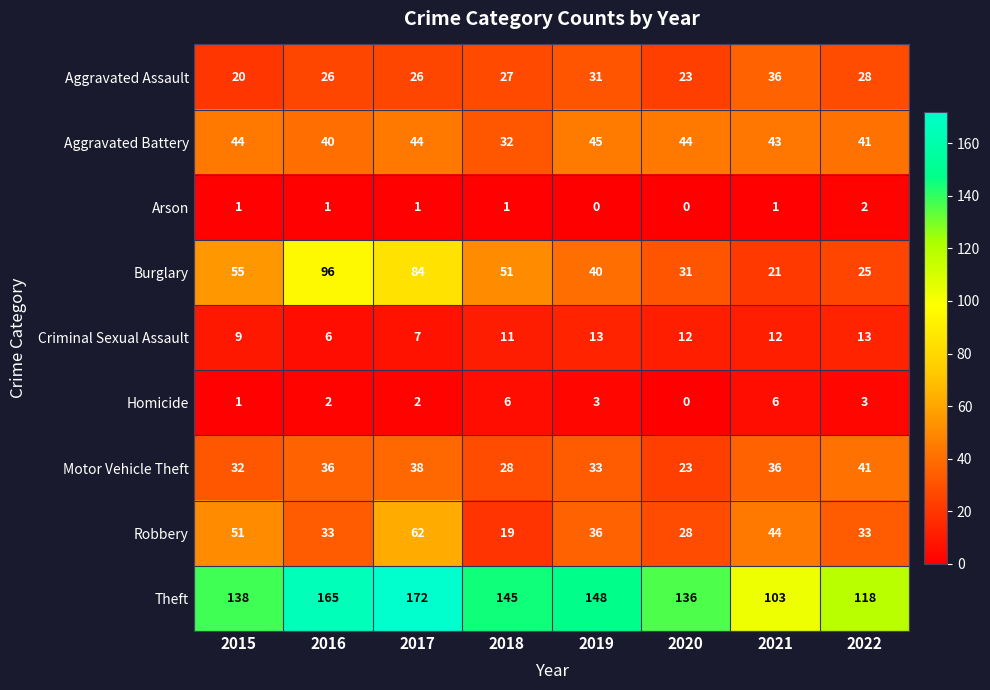

What is the total value across all series at 2020?

297